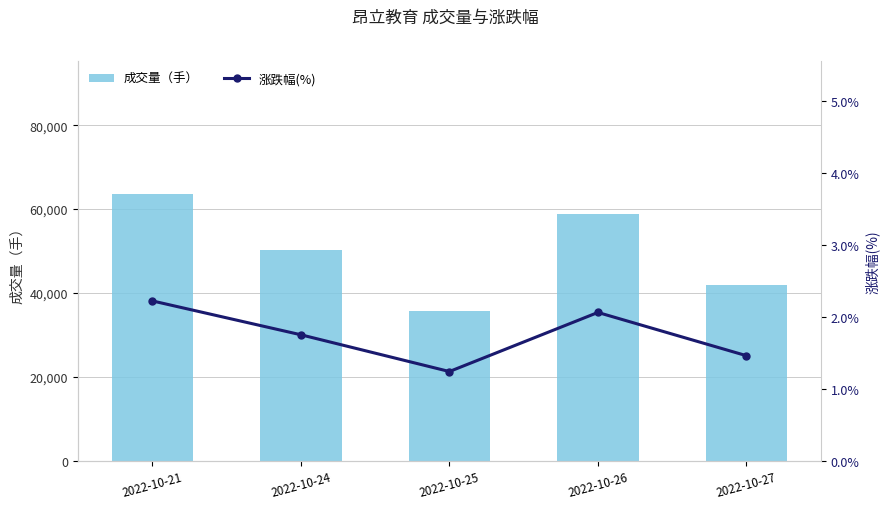

Which series has the widest spread of values?

成交量（手）